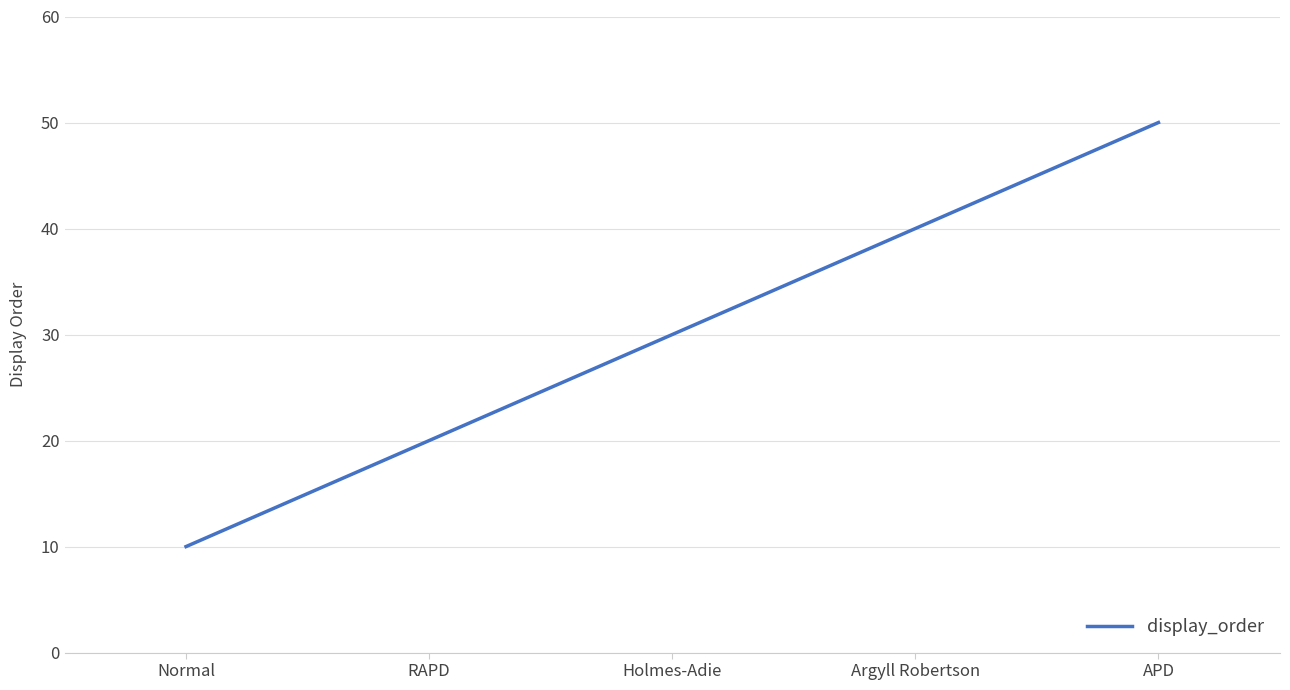

Which has a higher value, Argyll Robertson or Holmes-Adie?

Argyll Robertson